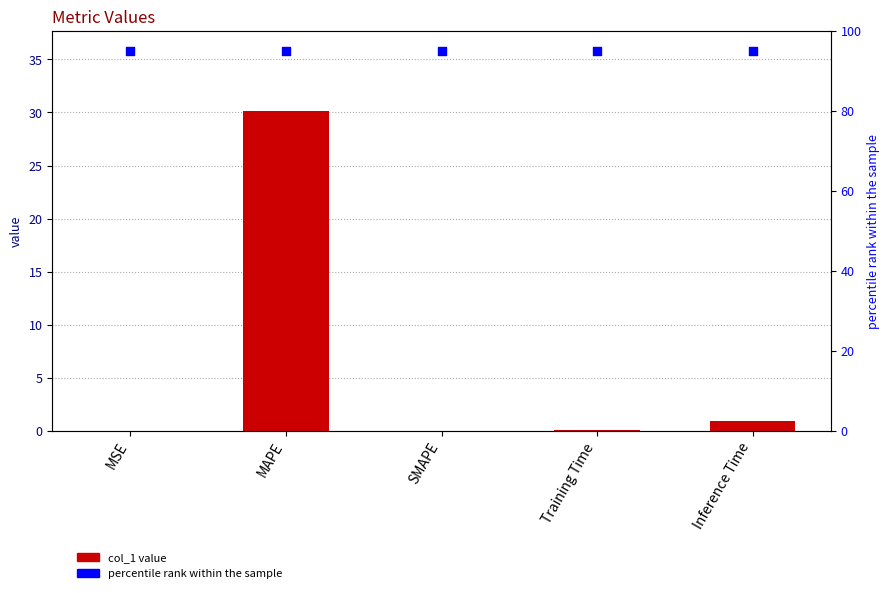

Which series reaches the maximum Y coordinate?

percentile rank within the sample